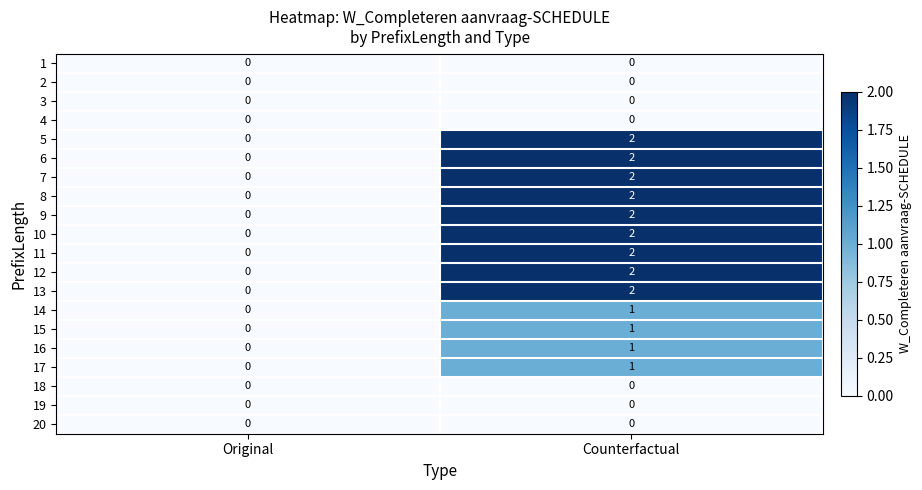

True or false: 1 has a value of 0 at Original.

True